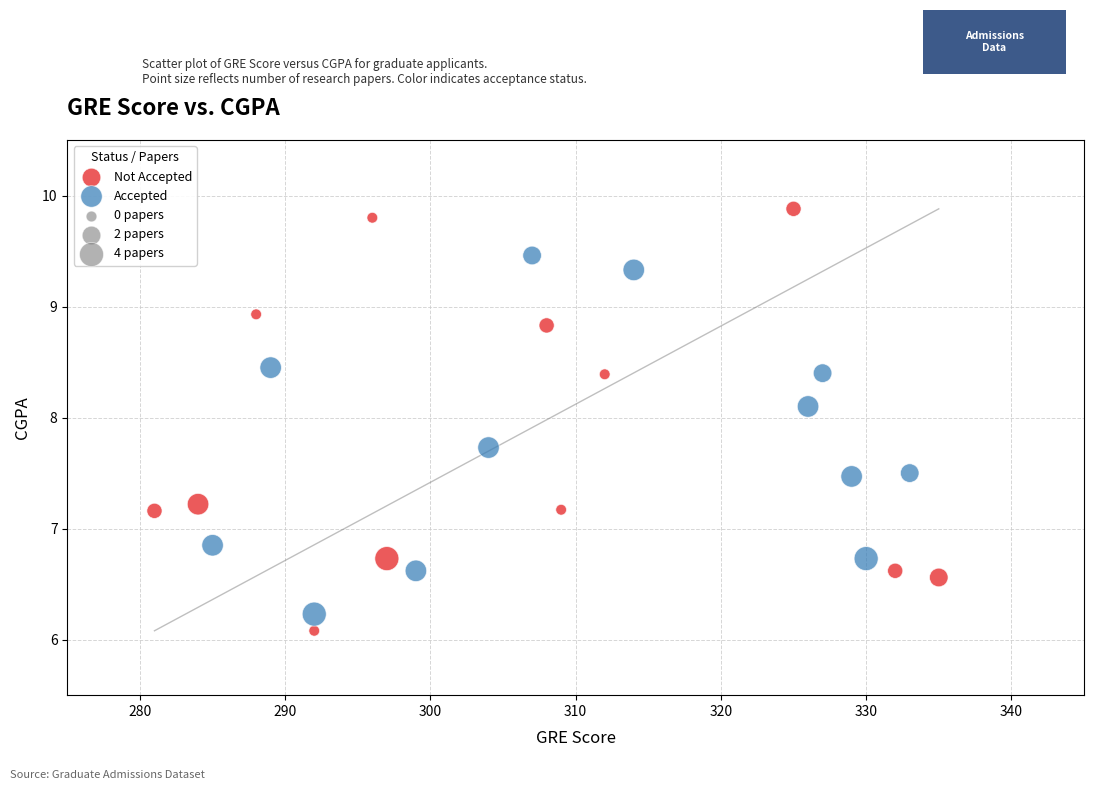

Which series reaches the minimum Y coordinate?

Not Accepted